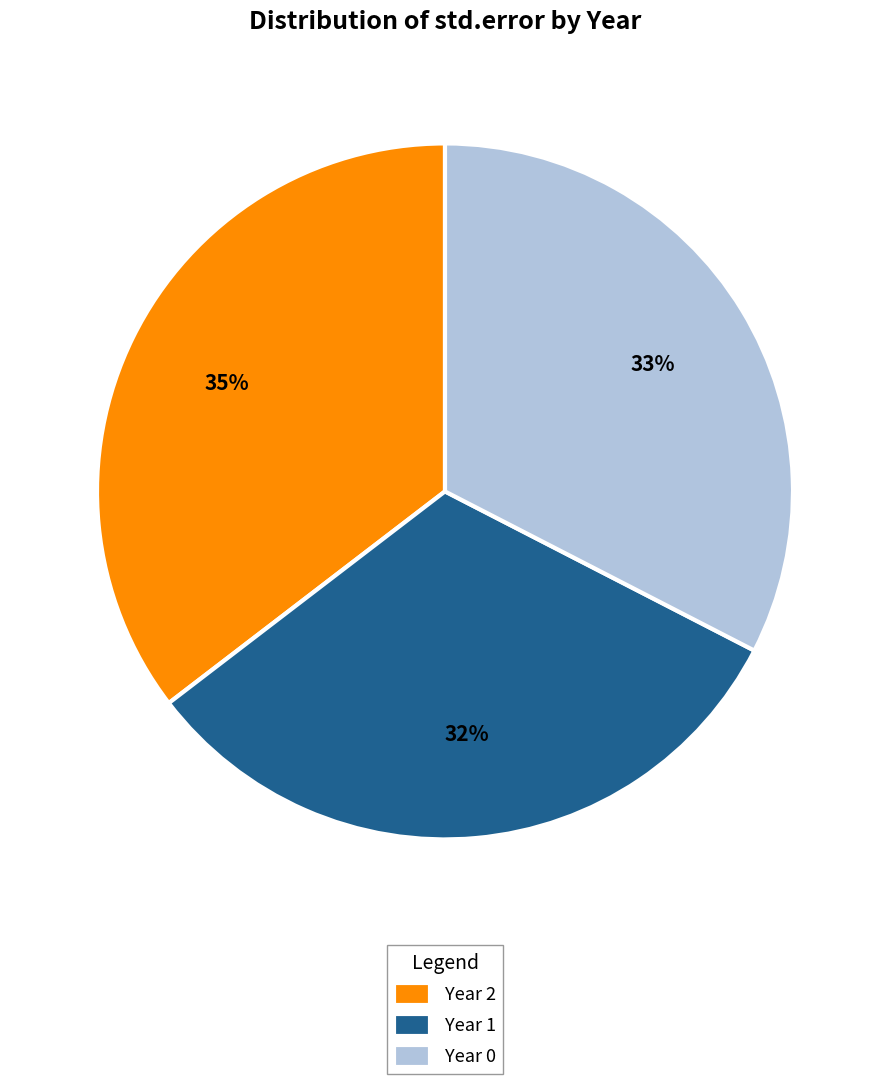

Which slice is the largest?

Year 2